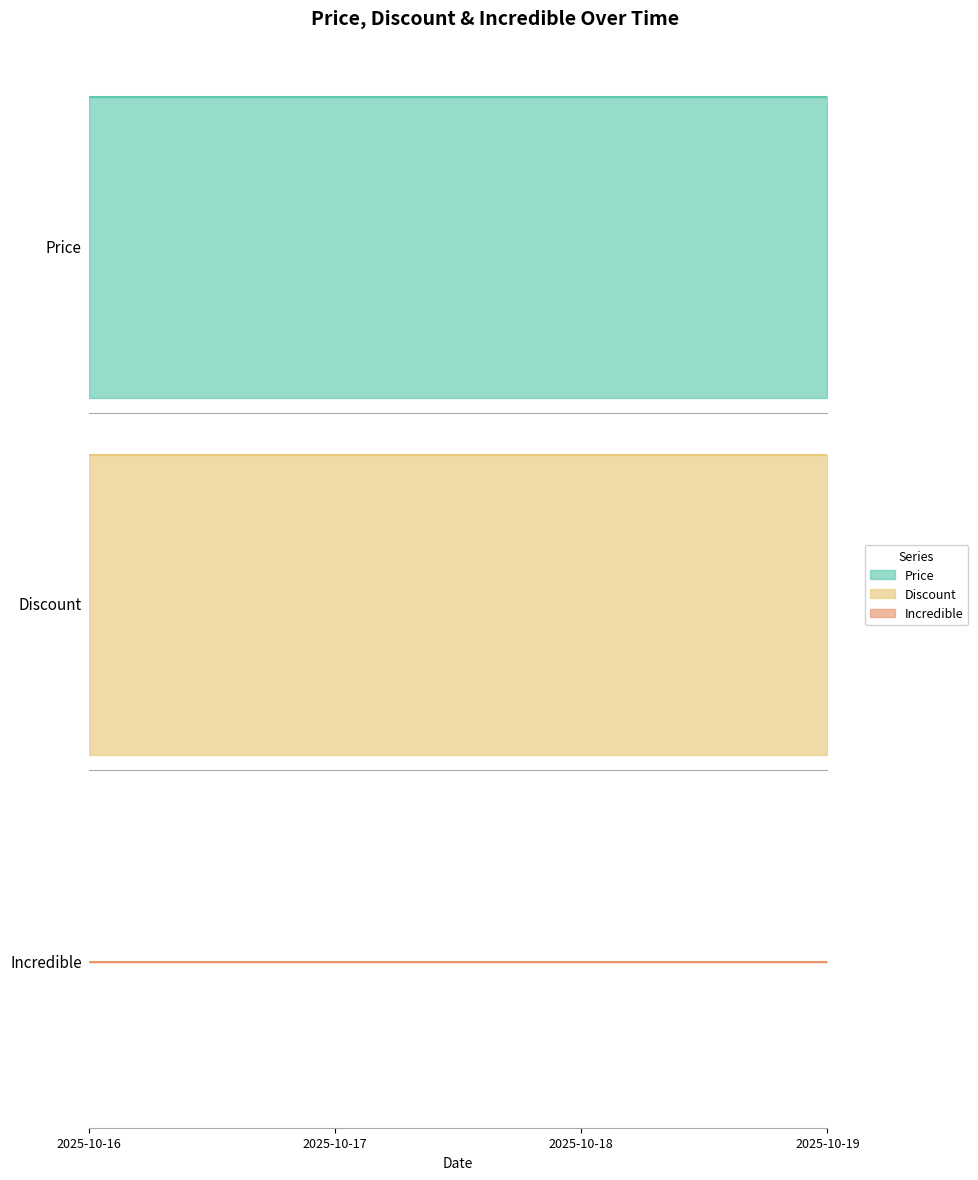

Is it true that Incredible equals 0 at 2025-10-17?

True